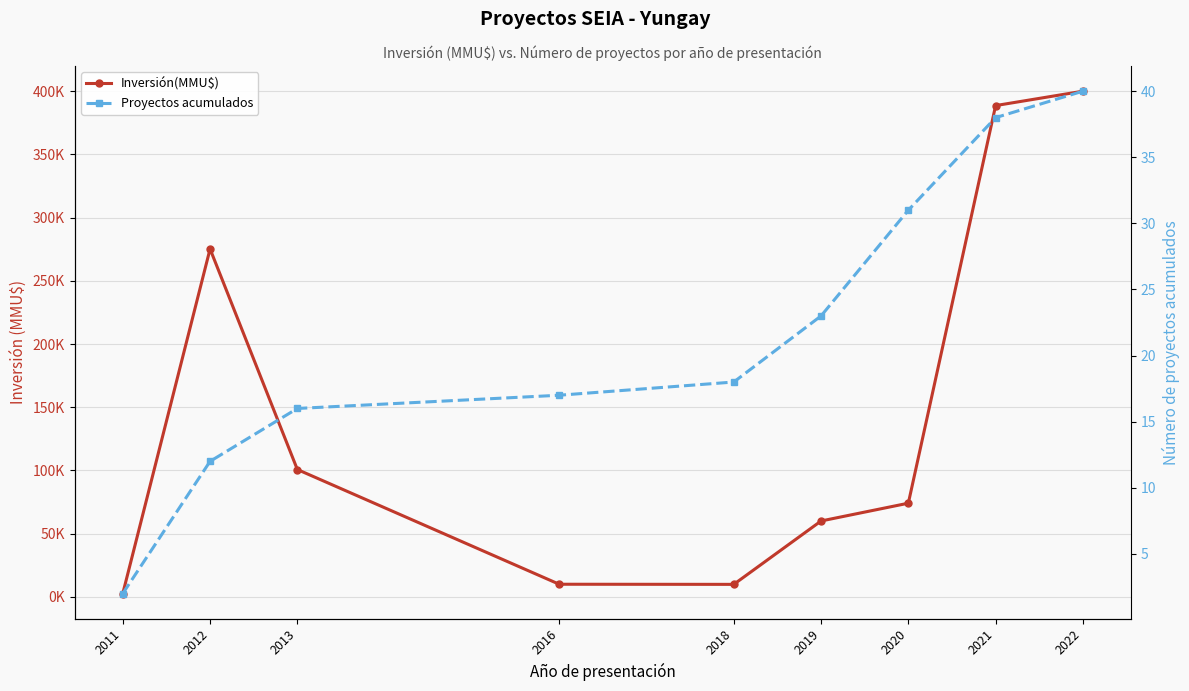

List the series in order of their peak value, highest first.

Inversión(MMU$), Proyectos acumulados